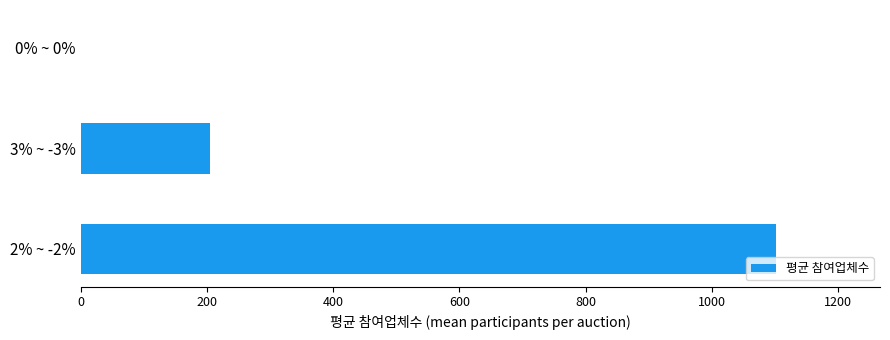

Are the bars horizontal?

Yes